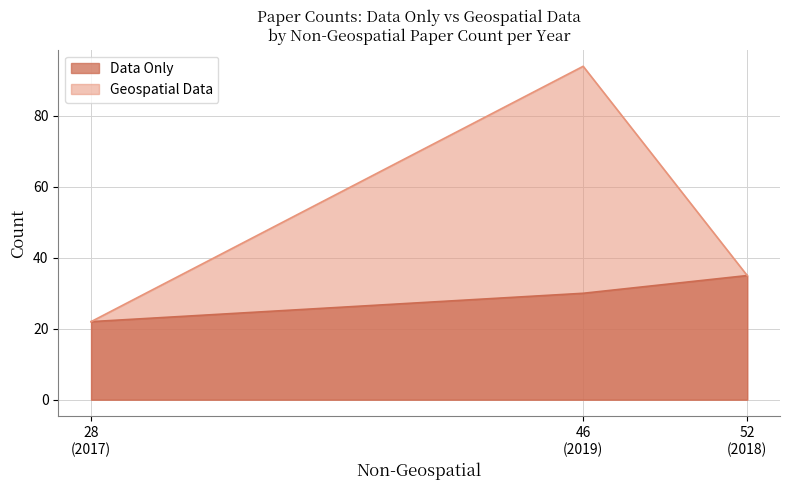

Which category has the highest value in the Data Only series?

52
(2018)